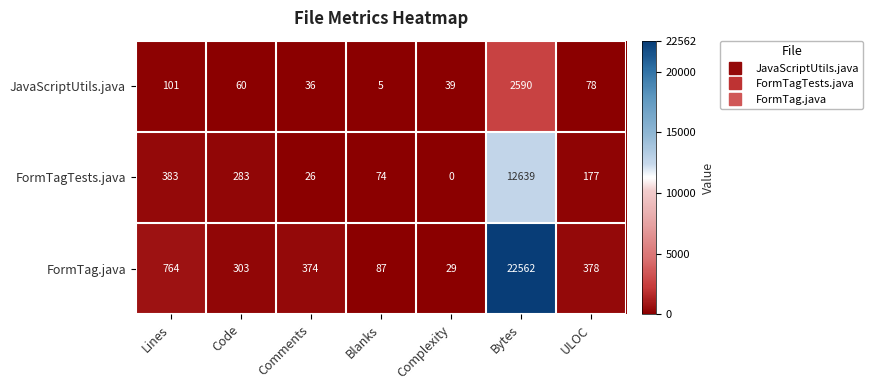

What is the difference between the highest and lowest values at Lines?

663